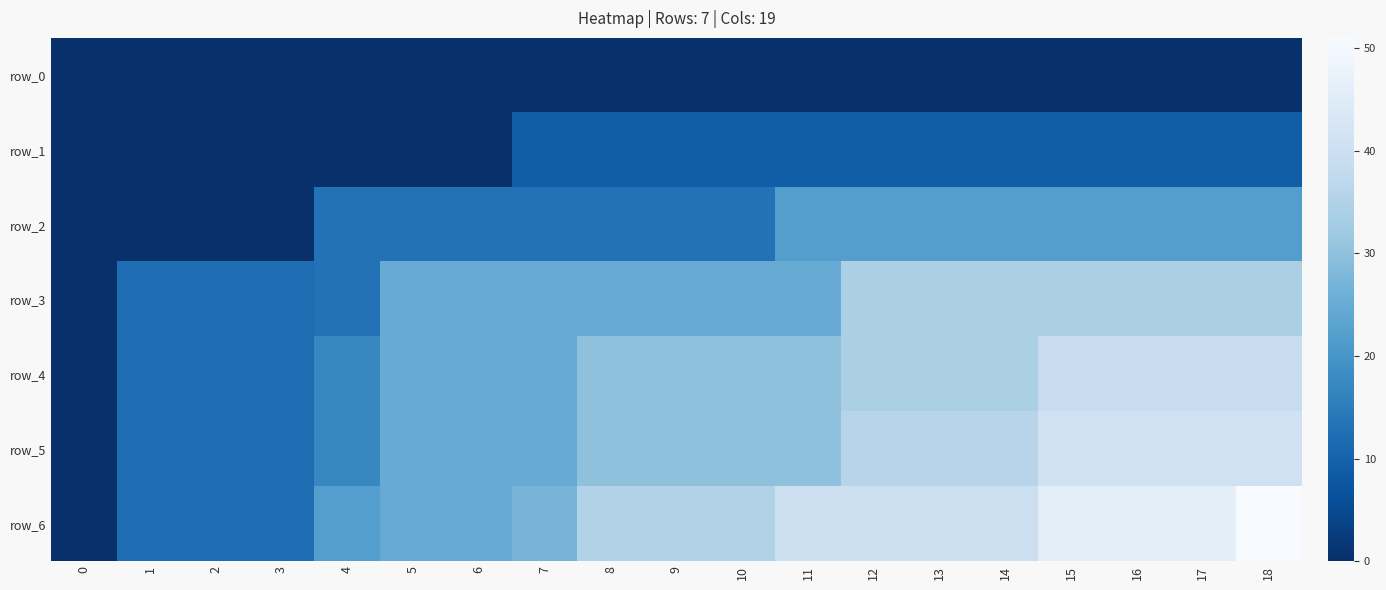

What is the sum of all row_3 values?

462